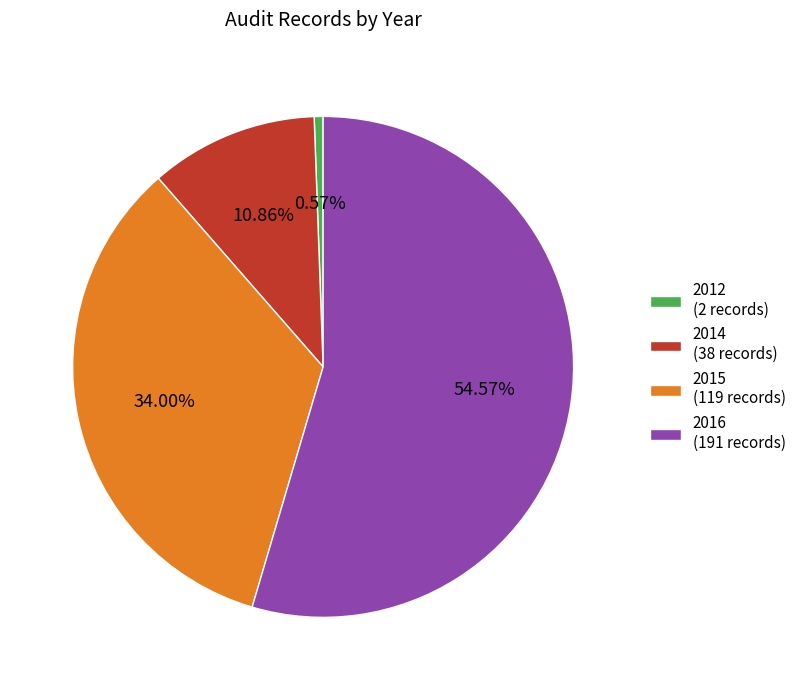

How many slices are in this pie chart?

4